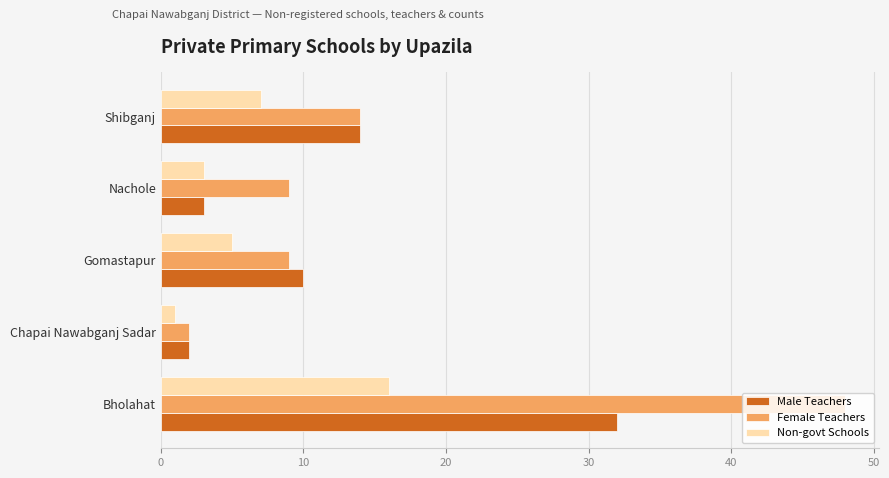

Which series has the largest range (max minus min)?

Female Teachers